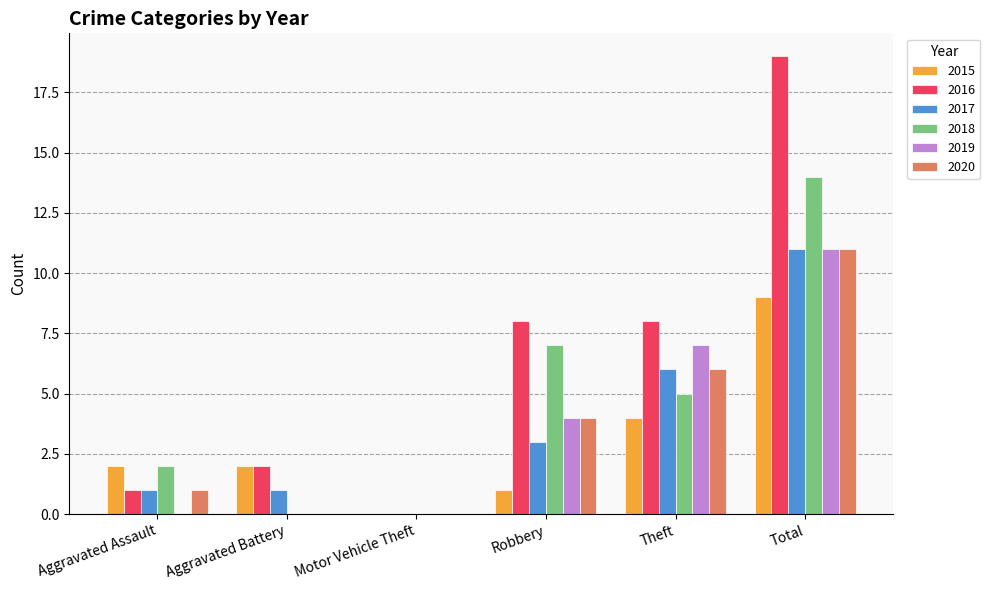

Which category has the highest value in the 2019 series?

Total